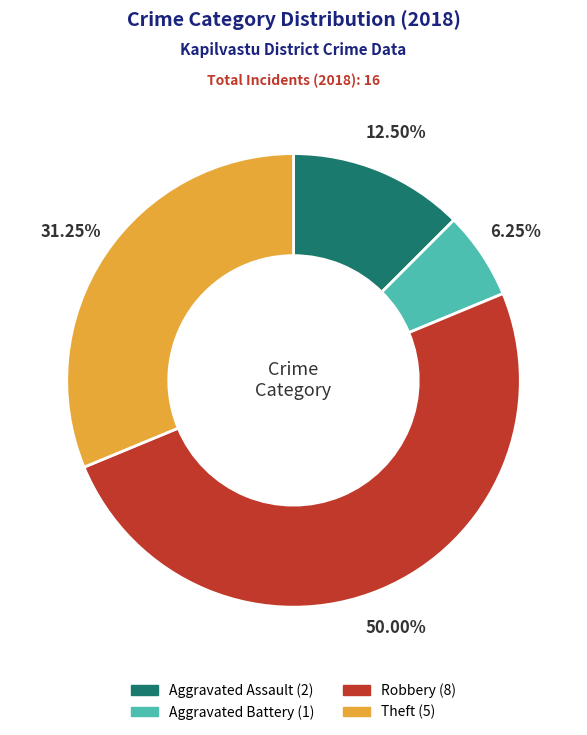

How many segments does this pie chart have?

4